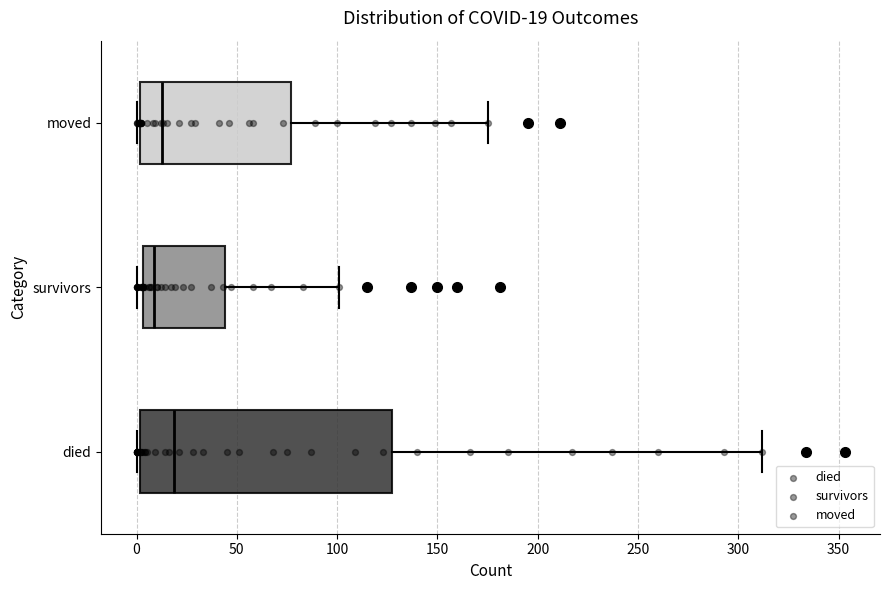

Which box has the furthest to the right median line?

died